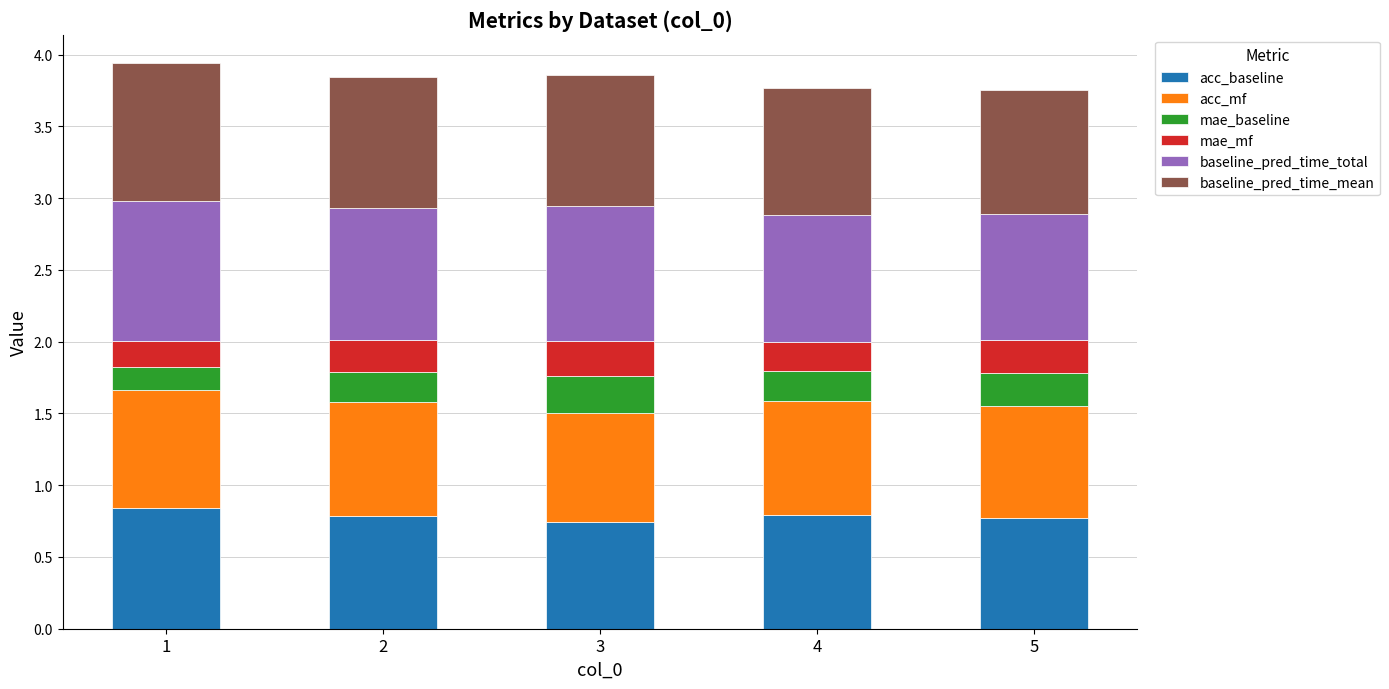

What is the average value of the acc_baseline series?

0.8